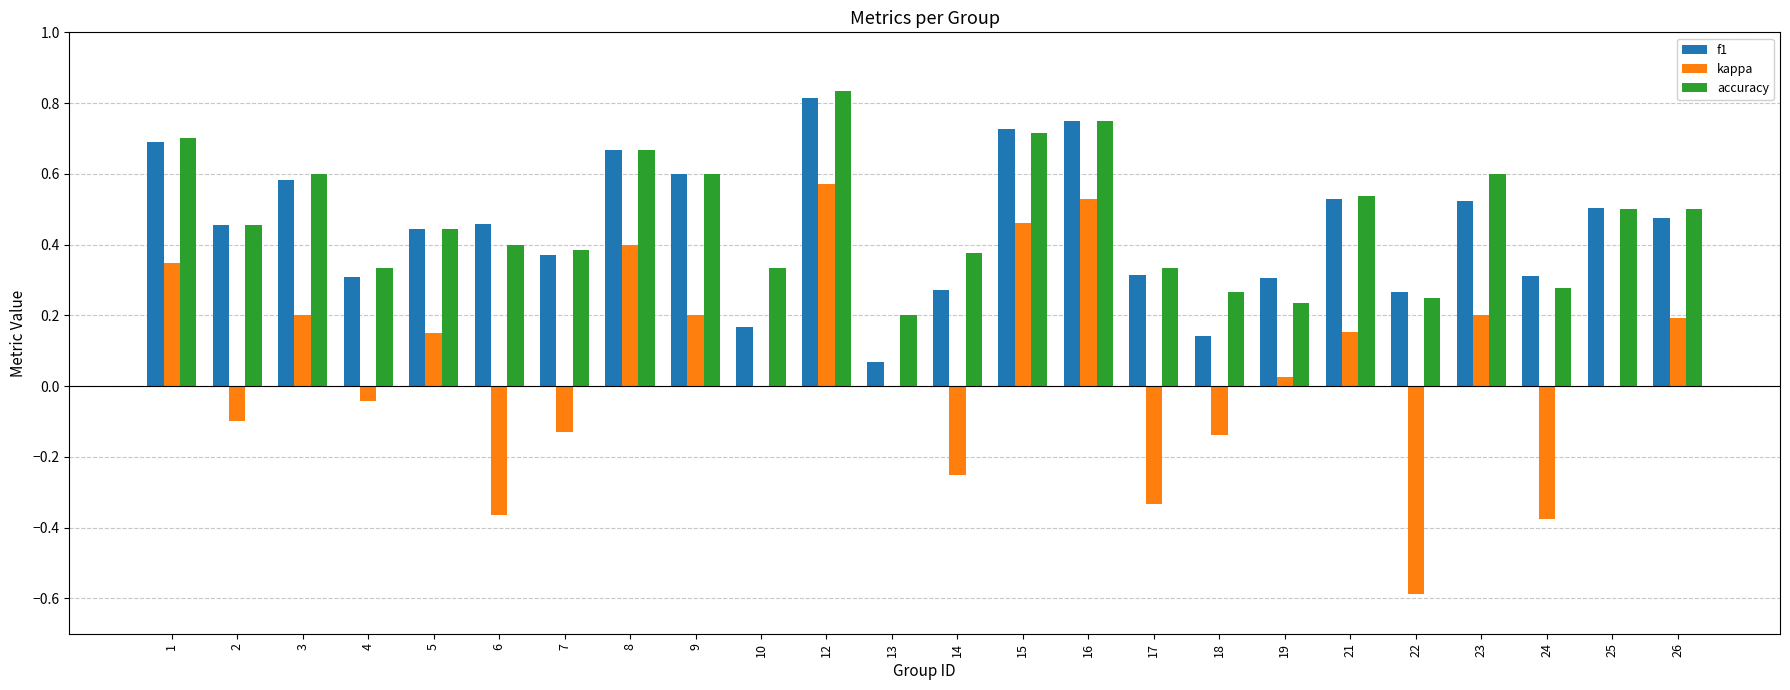

Between 7 and 12, which series saw the biggest shift?

kappa